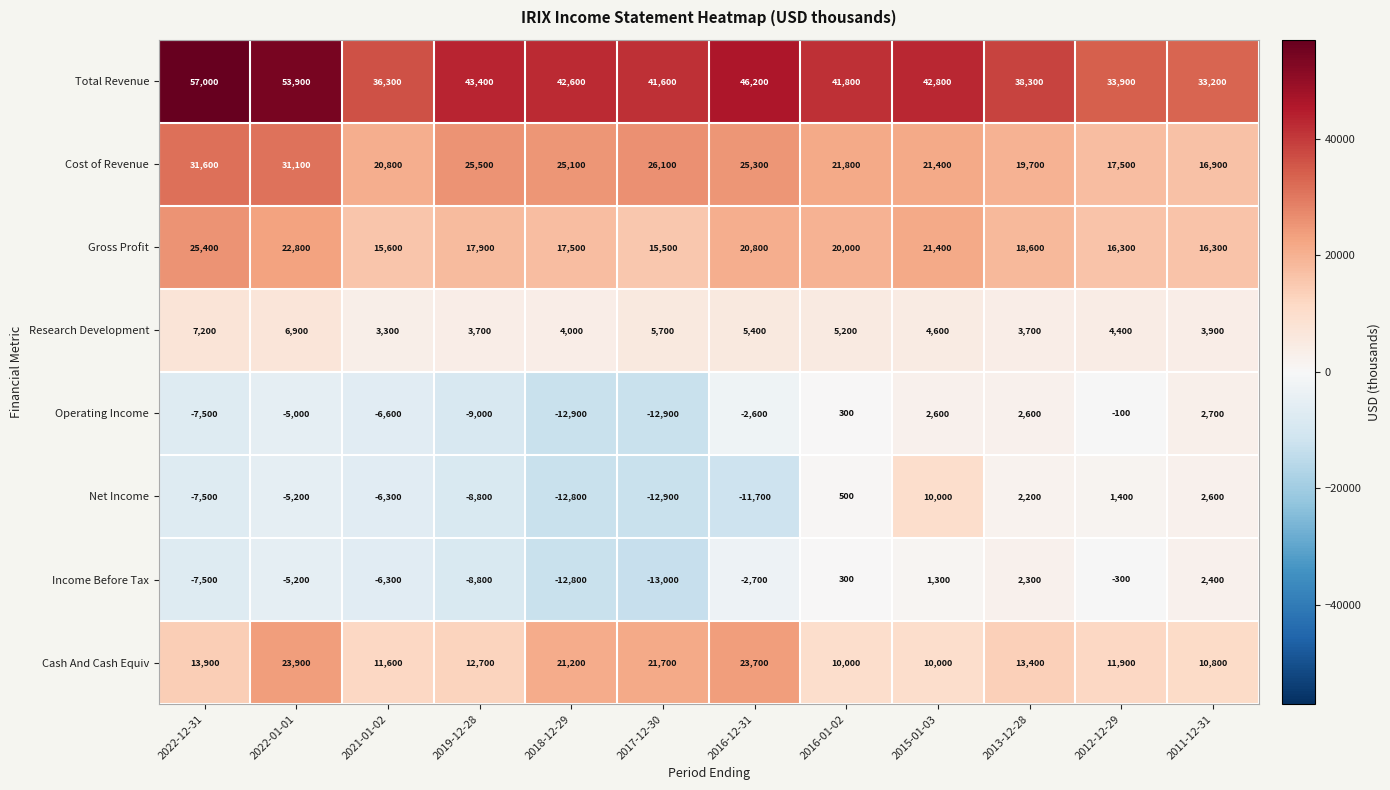

Read the Operating Income value at 2015-01-03, to the nearest 10.

2600